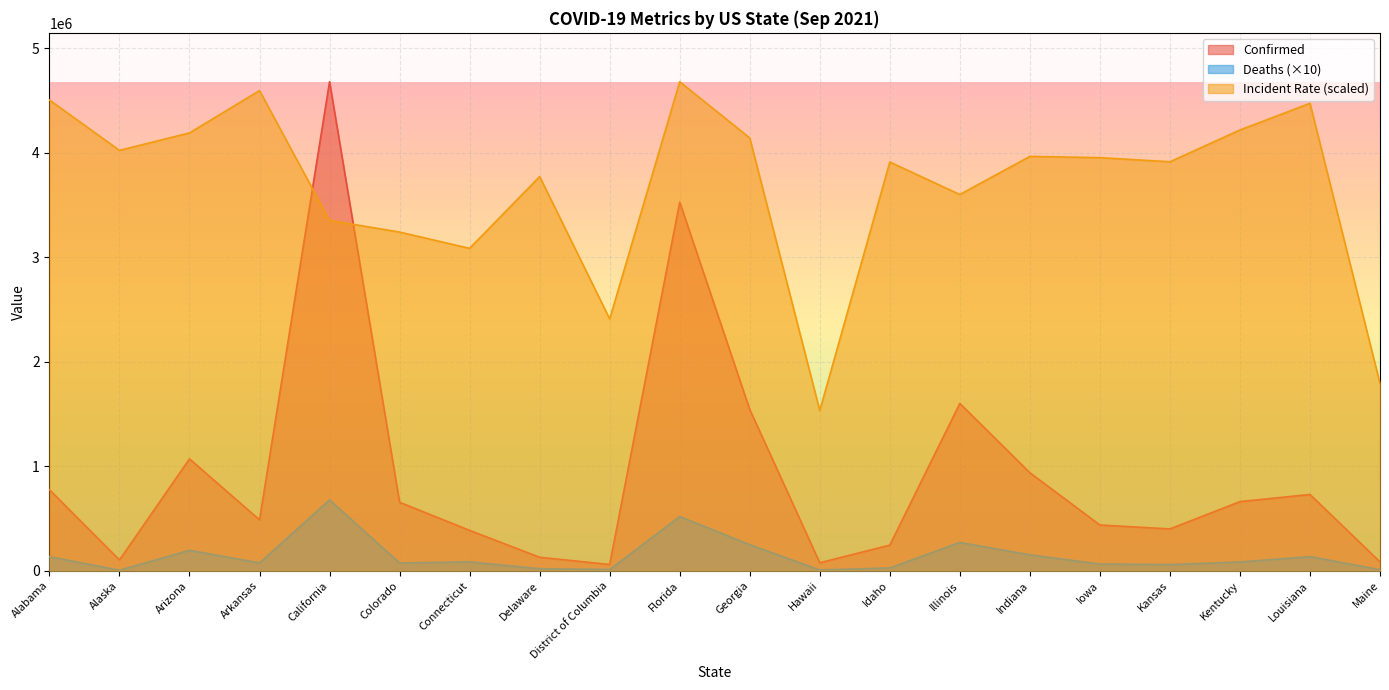

Which series has the widest spread of values?

Confirmed